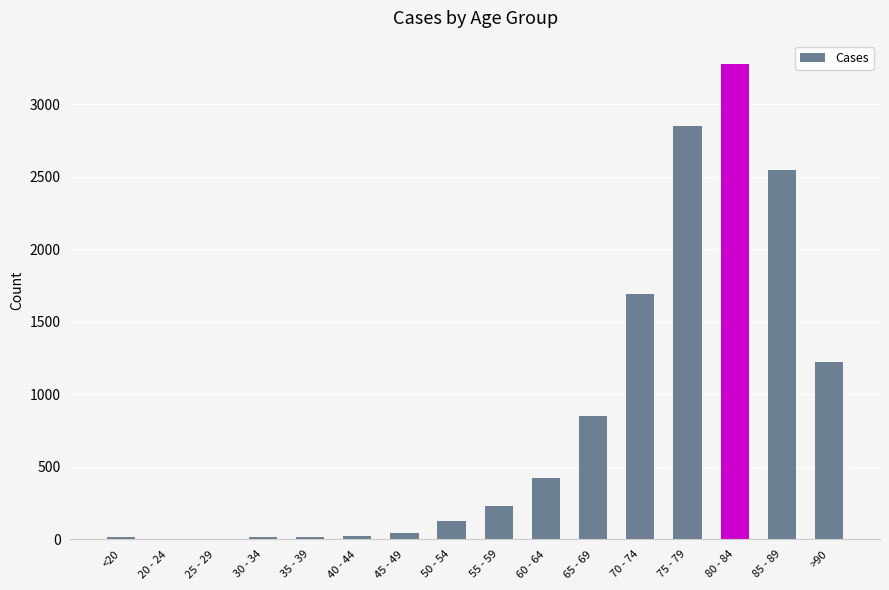

Which label corresponds to the largest value in the chart?

80 - 84